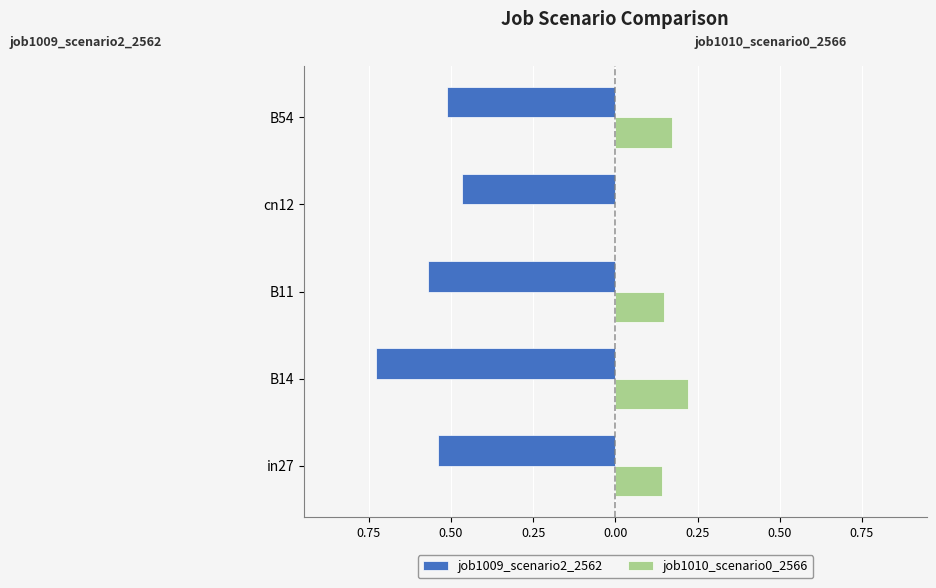

Rank the series by their average value, from highest to lowest.

job1010_scenario0_2566, job1009_scenario2_2562